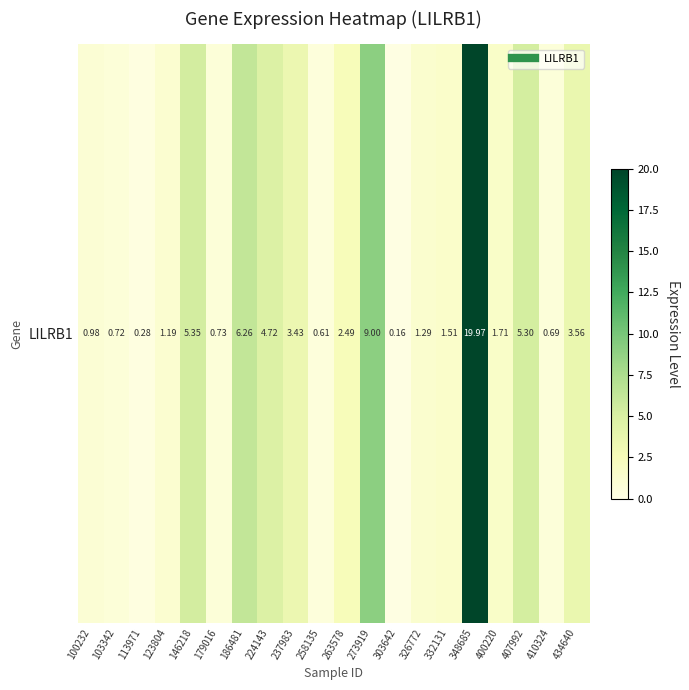

Is it true that the value at 123804 is 2.0?

False